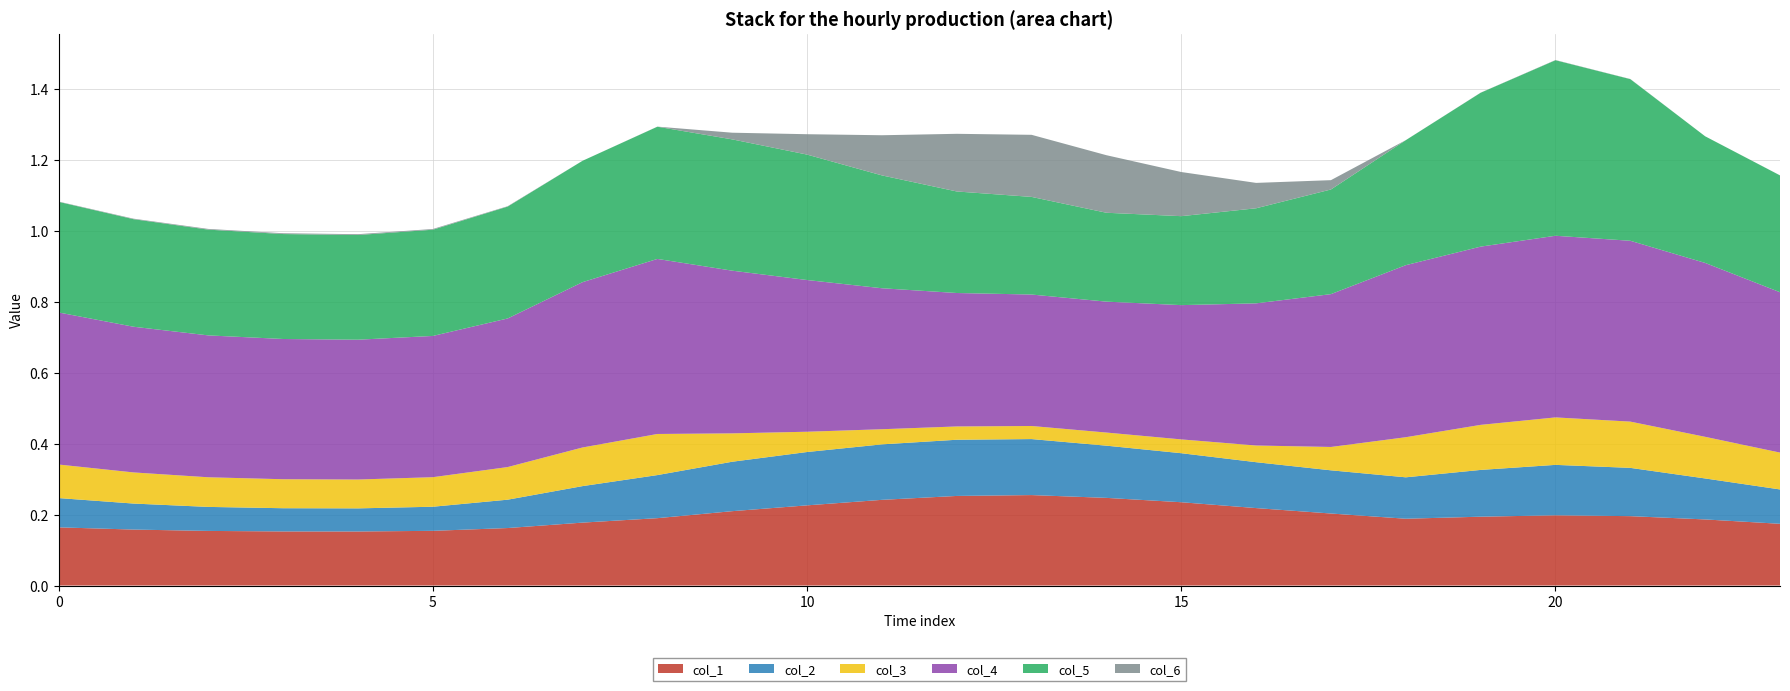

Reading right to left, what are all the values shown in this chart?

col_1: 23=0.2	22=0.2	21=0.2	20=0.2	19=0.2	18=0.2	17=0.2	16=0.2	15=0.2	14=0.2	13=0.3	12=0.3	11=0.2	10=0.2	9=0.2	8=0.2	7=0.2	6=0.2	5=0.2	4=0.2	3=0.2	2=0.2	1=0.2	0=0.2
col_2: 23=0.1	22=0.1	21=0.1	20=0.1	19=0.1	18=0.1	17=0.1	16=0.1	15=0.1	14=0.1	13=0.2	12=0.2	11=0.2	10=0.2	9=0.1	8=0.1	7=0.1	6=0.1	5=0.1	4=0.1	3=0.1	2=0.1	1=0.1	0=0.1
col_3: 23=0.1	22=0.1	21=0.1	20=0.1	19=0.1	18=0.1	17=0.1	16=0.0	15=0.0	14=0.0	13=0.0	12=0.0	11=0.0	10=0.1	9=0.1	8=0.1	7=0.1	6=0.1	5=0.1	4=0.1	3=0.1	2=0.1	1=0.1	0=0.1
col_4: 23=0.5	22=0.5	21=0.5	20=0.5	19=0.5	18=0.5	17=0.4	16=0.4	15=0.4	14=0.4	13=0.4	12=0.4	11=0.4	10=0.4	9=0.5	8=0.5	7=0.5	6=0.4	5=0.4	4=0.4	3=0.4	2=0.4	1=0.4	0=0.4
col_5: 23=0.3	22=0.4	21=0.5	20=0.5	19=0.4	18=0.4	17=0.3	16=0.3	15=0.3	14=0.3	13=0.3	12=0.3	11=0.3	10=0.4	9=0.4	8=0.4	7=0.3	6=0.3	5=0.3	4=0.3	3=0.3	2=0.3	1=0.3	0=0.3
col_6: 23=0.0	22=0.0	21=0.0	20=0.0	19=0.0	18=0.0	17=0.0	16=0.1	15=0.1	14=0.2	13=0.2	12=0.2	11=0.1	10=0.1	9=0.0	8=0.0	7=0.0	6=0.0	5=0.0	4=0.0	3=0.0	2=0.0	1=0.0	0=0.0